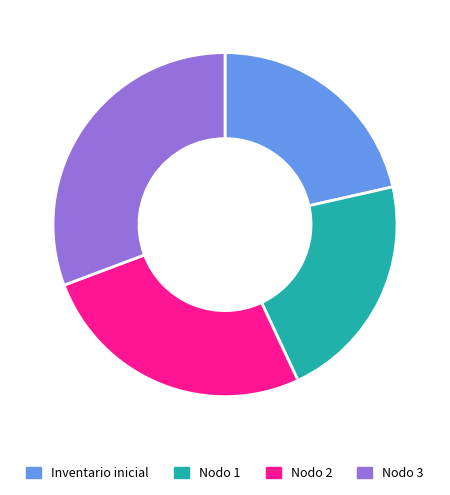

What is the largest slice in the pie chart?

Nodo 3